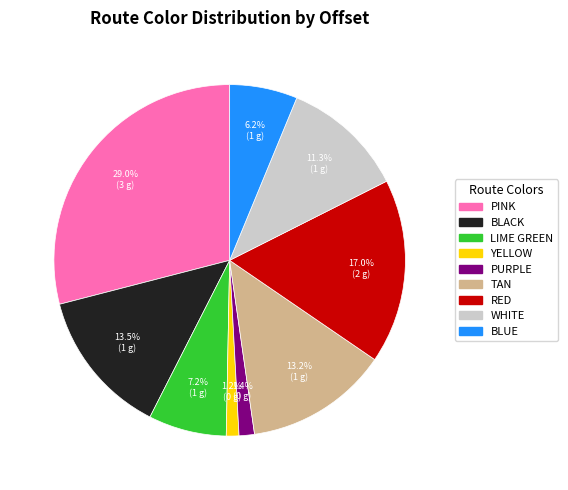

Is there any slice that represents more than half of the pie?

No